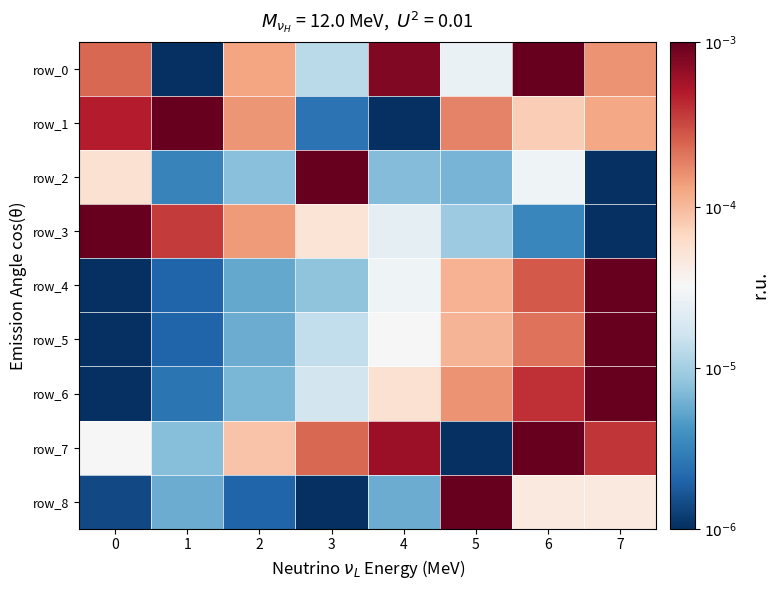

Which series changed the most between 1 and 4?

row_1